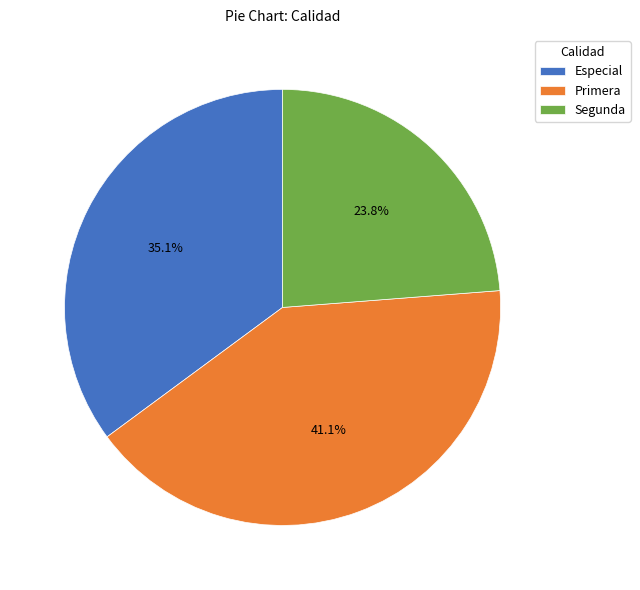

How many segments does this pie chart have?

3